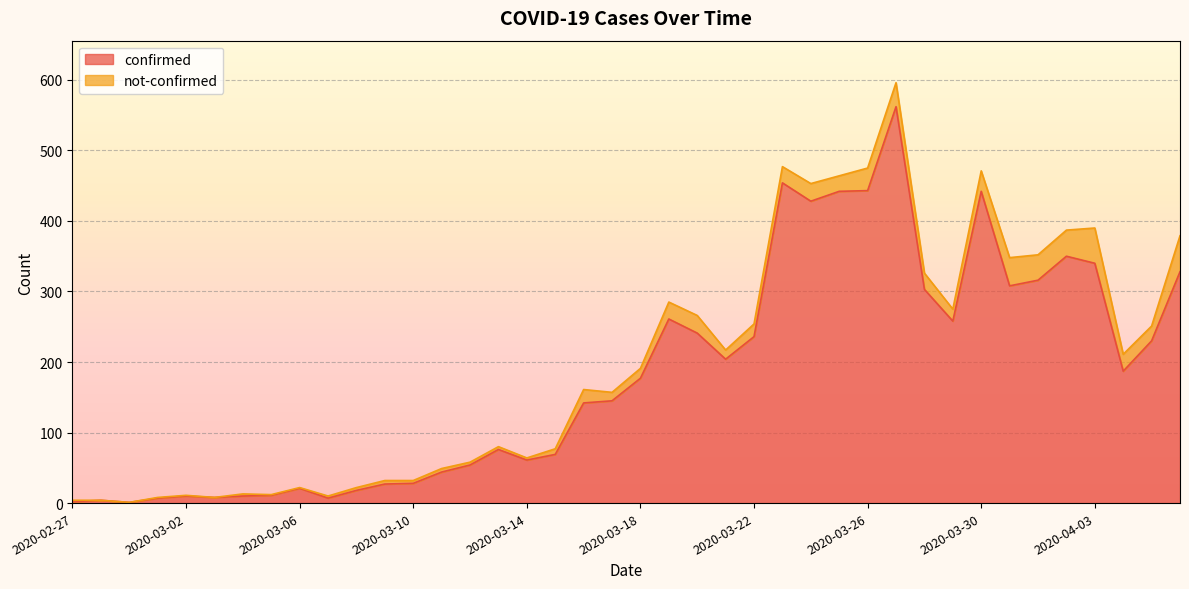

The value at 2020-03-27 is 163. True or false?

False